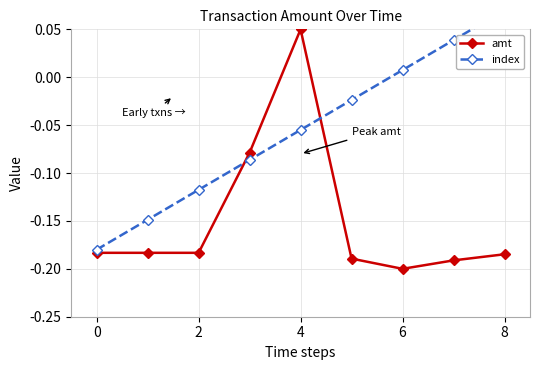

Is it true that amt equals -0.3 at 7?

False